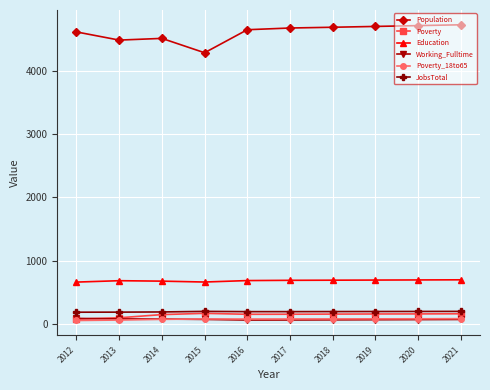

Which series has the widest spread of values?

Population